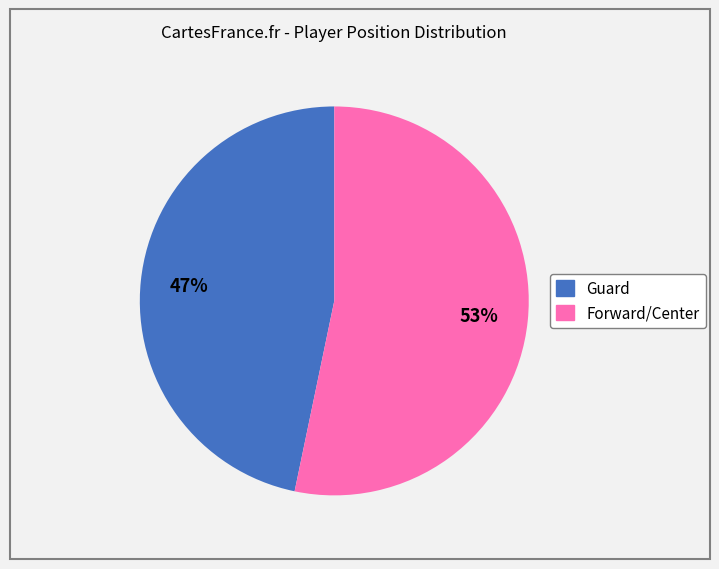

Does any single category account for the majority?

Yes